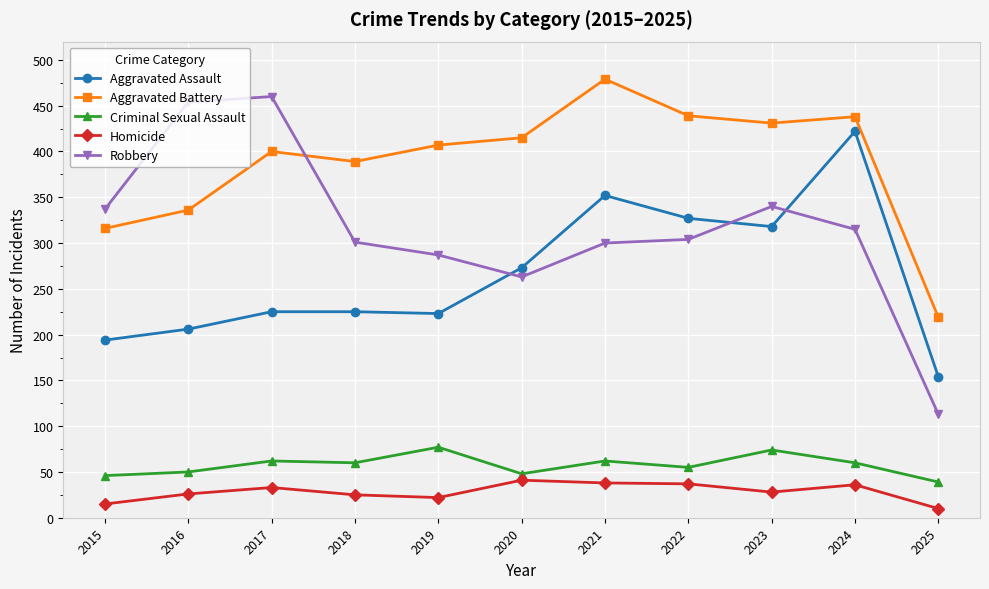

What is the spread (max minus min) of values at 2023?

403